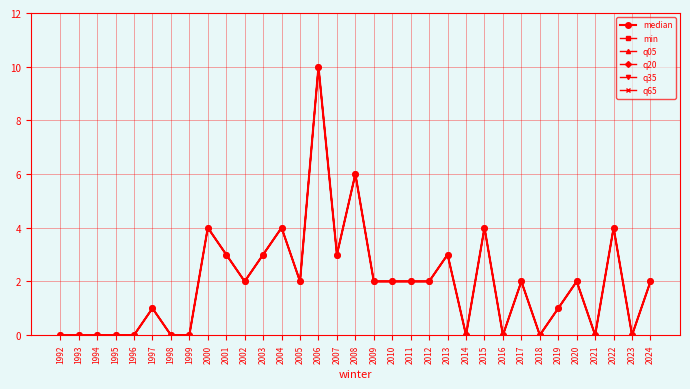

List the series in order of their peak value, lowest first.

median, min, q05, q20, q35, q65